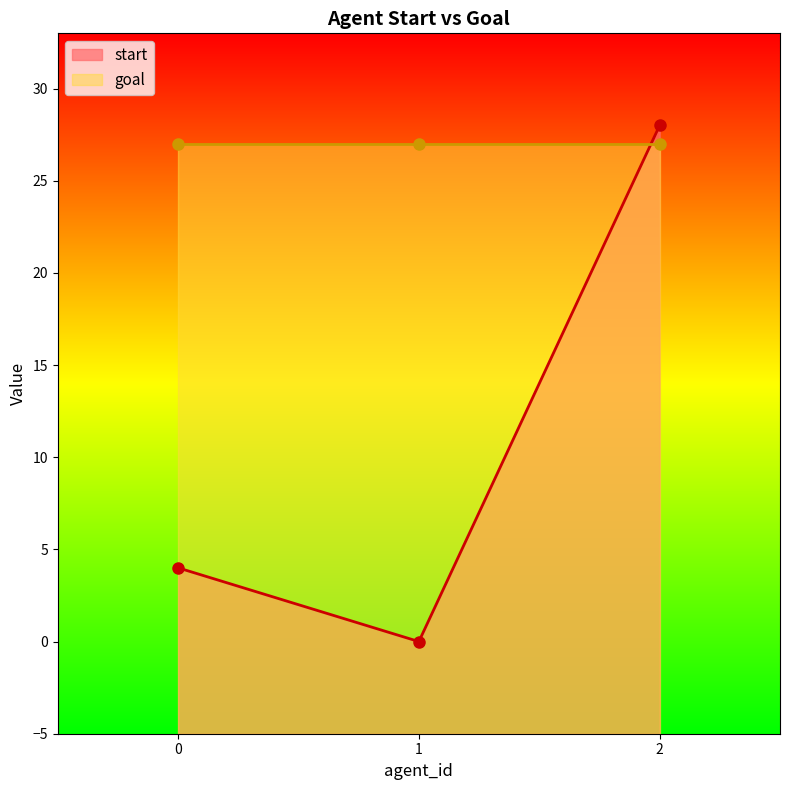

How many values exceed 4?

1